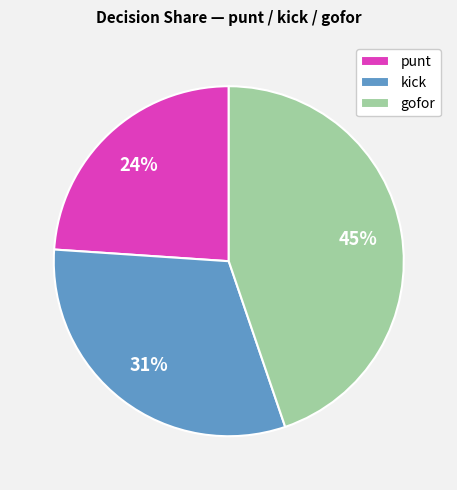

How many segments does this pie chart have?

3